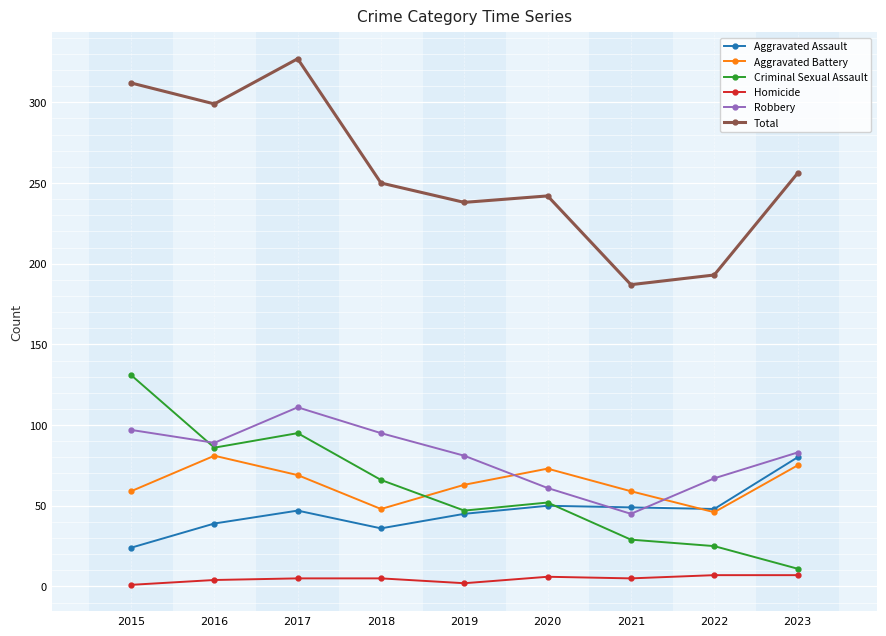

True or false: Homicide and Total cross at least once.

False